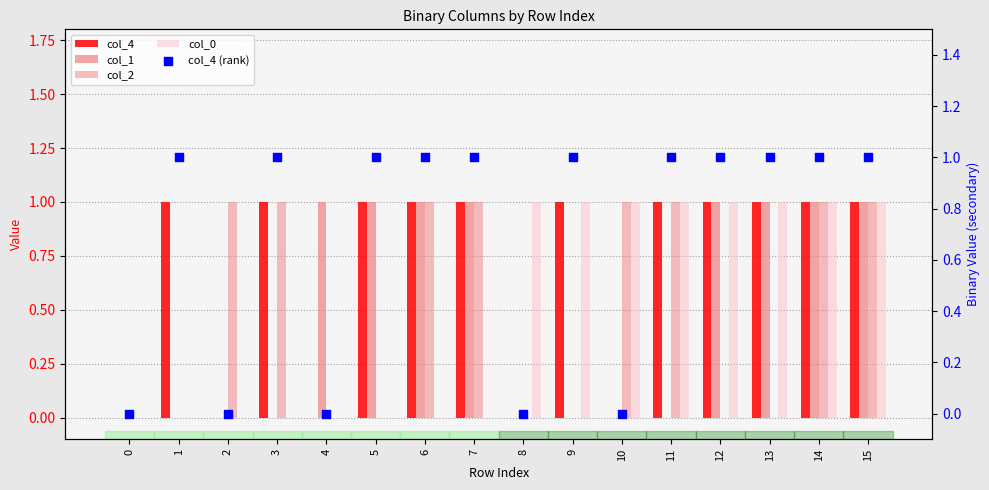

At how many categories does at least one series exceed 0?

15